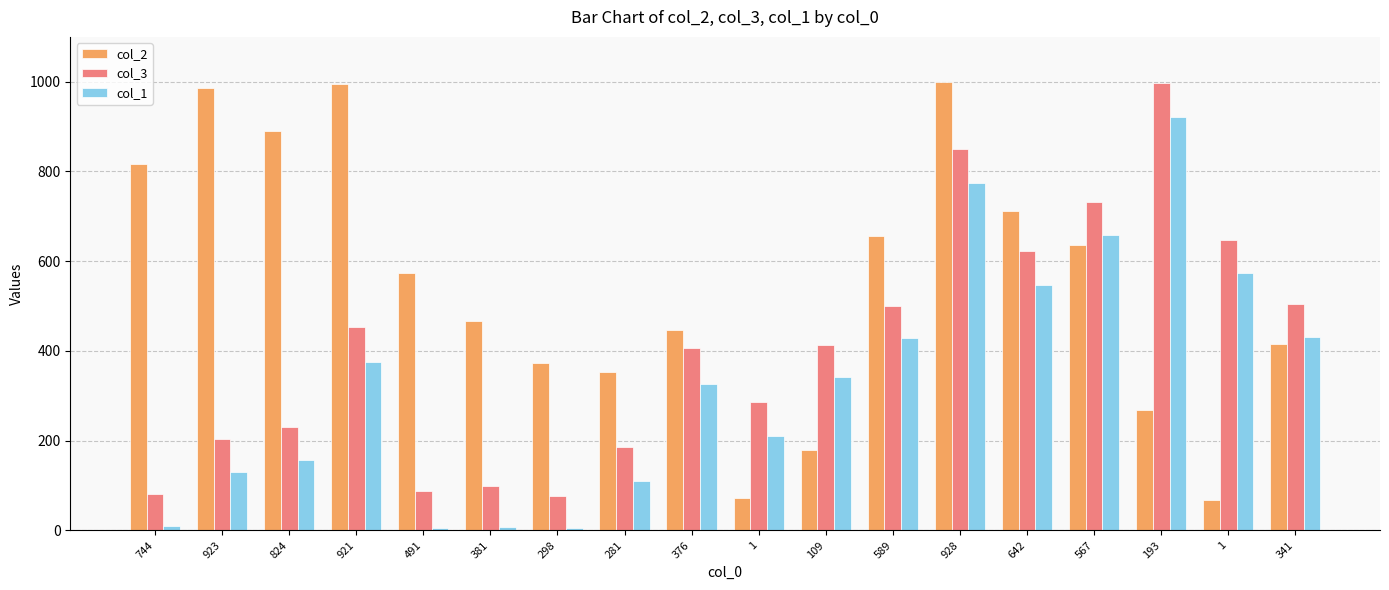

How many series are shown in this chart?

3